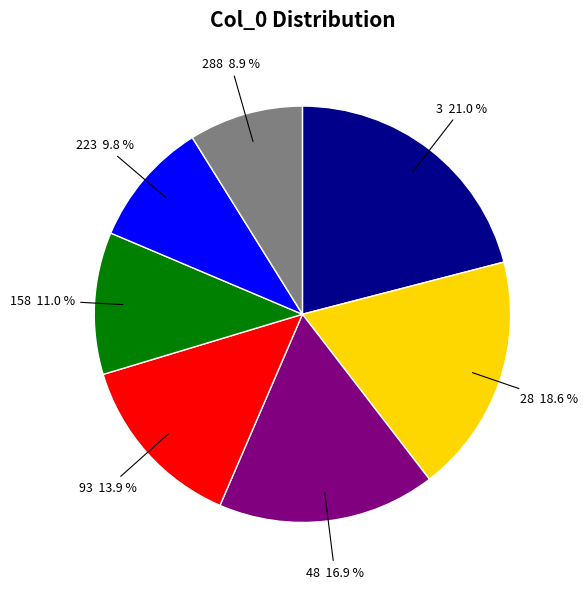

Which slice is the smallest?

288